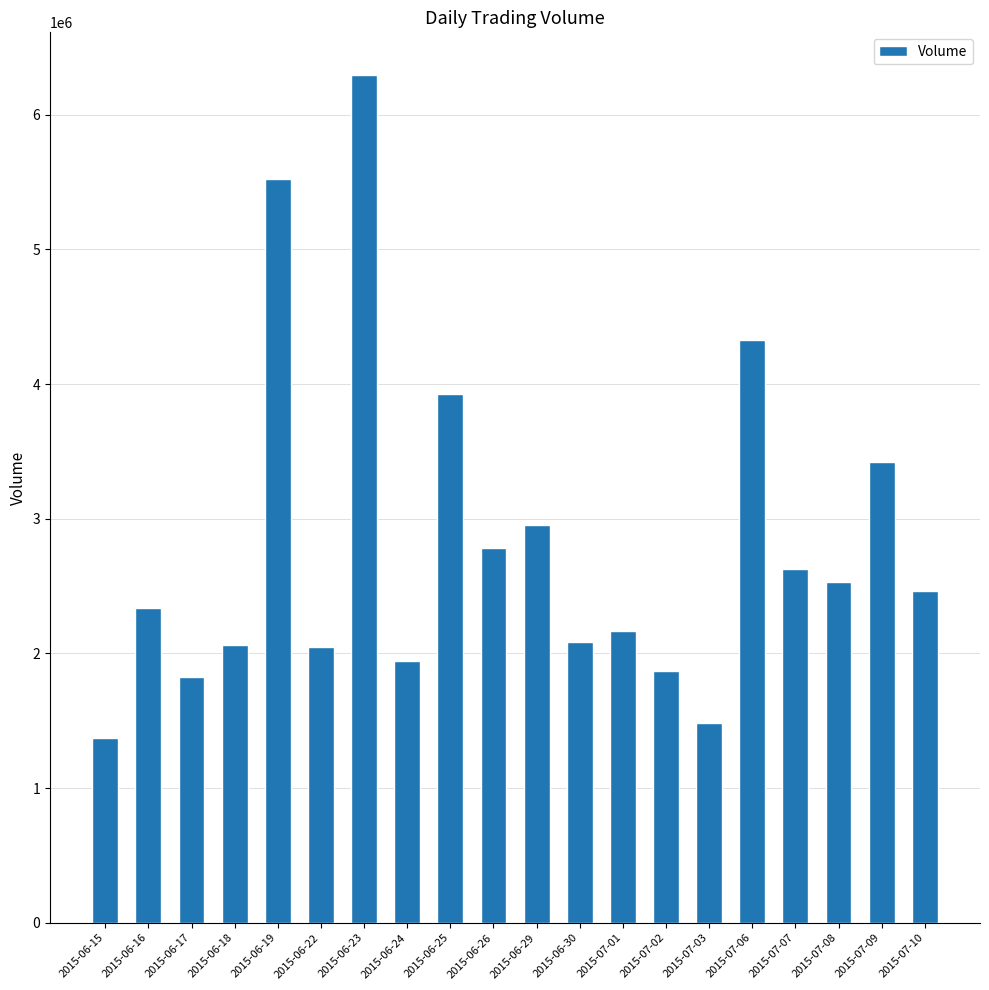

Count the number of categories in the chart.

20